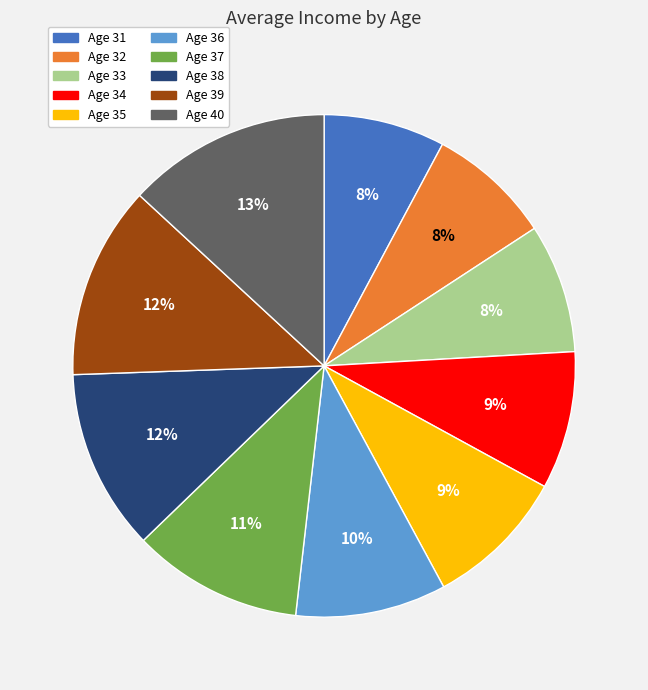

To the nearest percent, what is the difference between the largest and smallest slice percentages?

5%